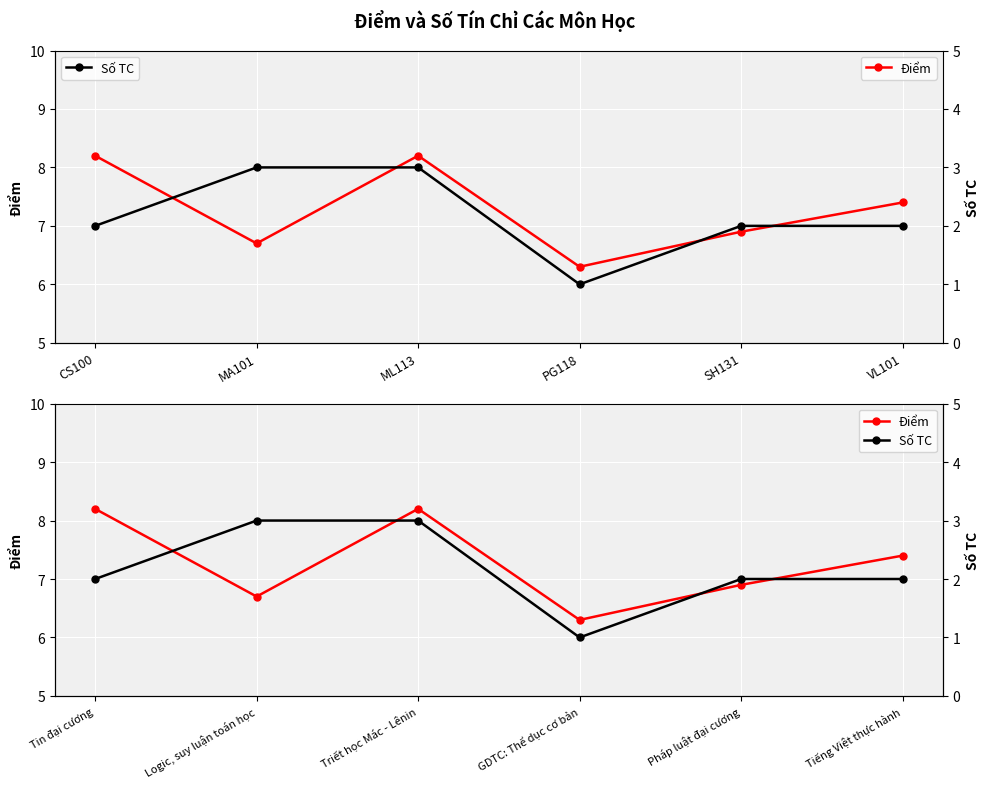

What are all the series names shown in the legend?

Điểm, Số TC